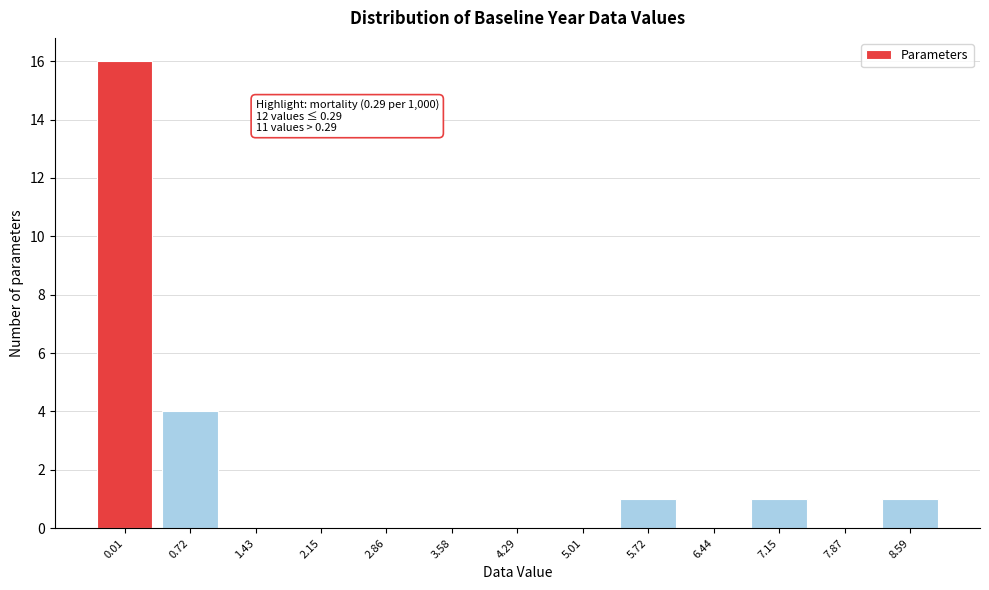

Reading left to right, extract all data points from this chart.

0.01=16	0.72=4	1.43=0	2.15=0	2.86=0	3.58=0	4.29=0	5.01=0	5.72=1	6.44=0	7.15=1	7.87=0	8.59=1